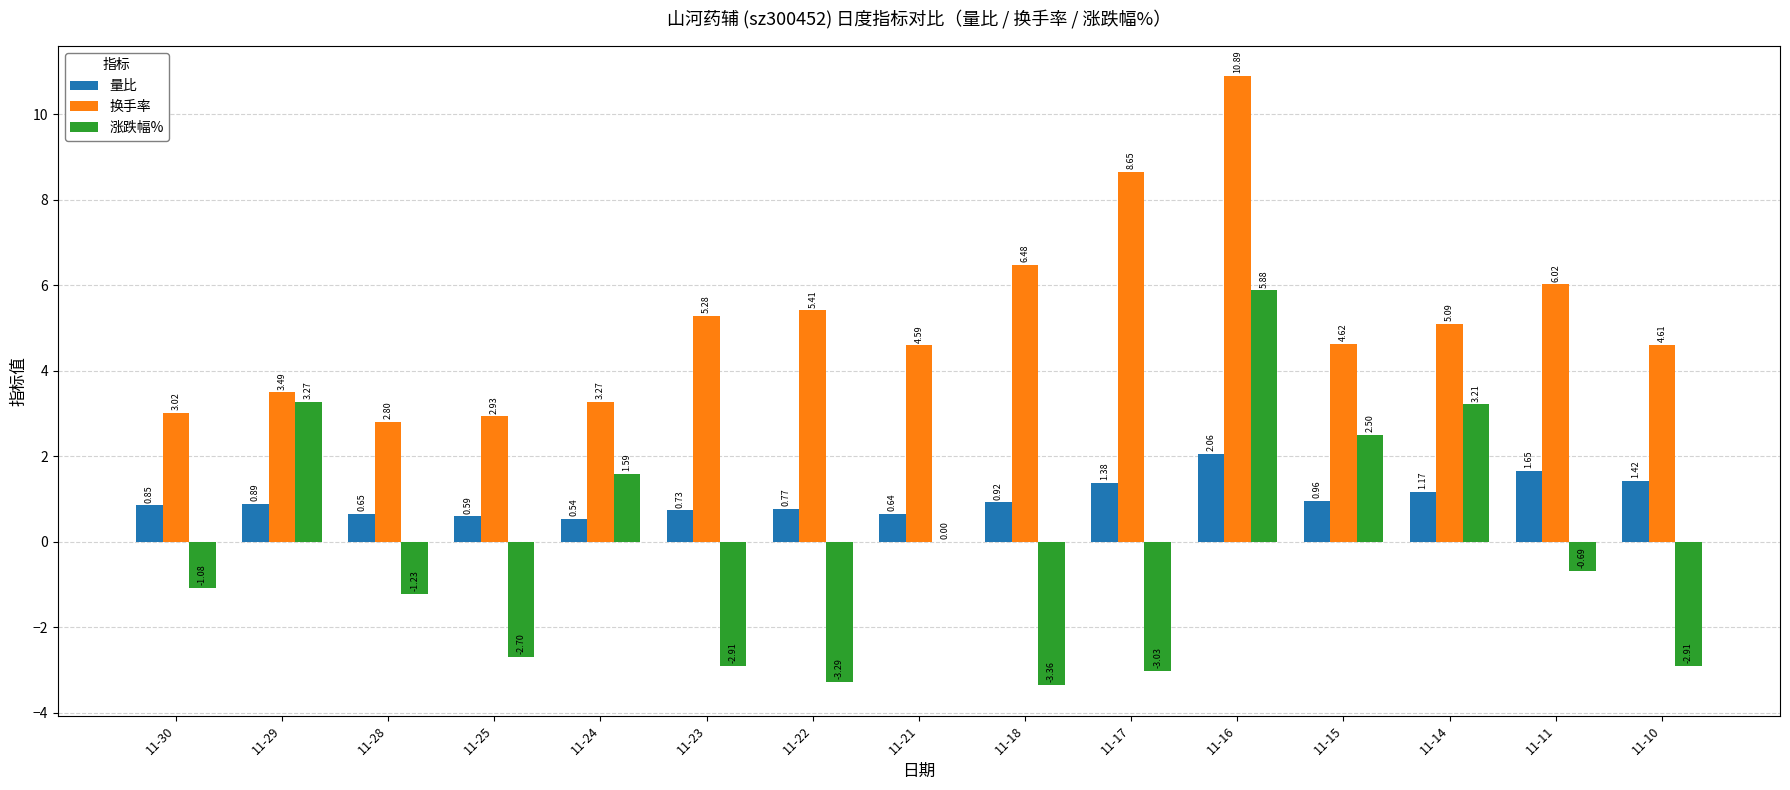

Read the 涨跌幅% value at 11-22.

-3.3